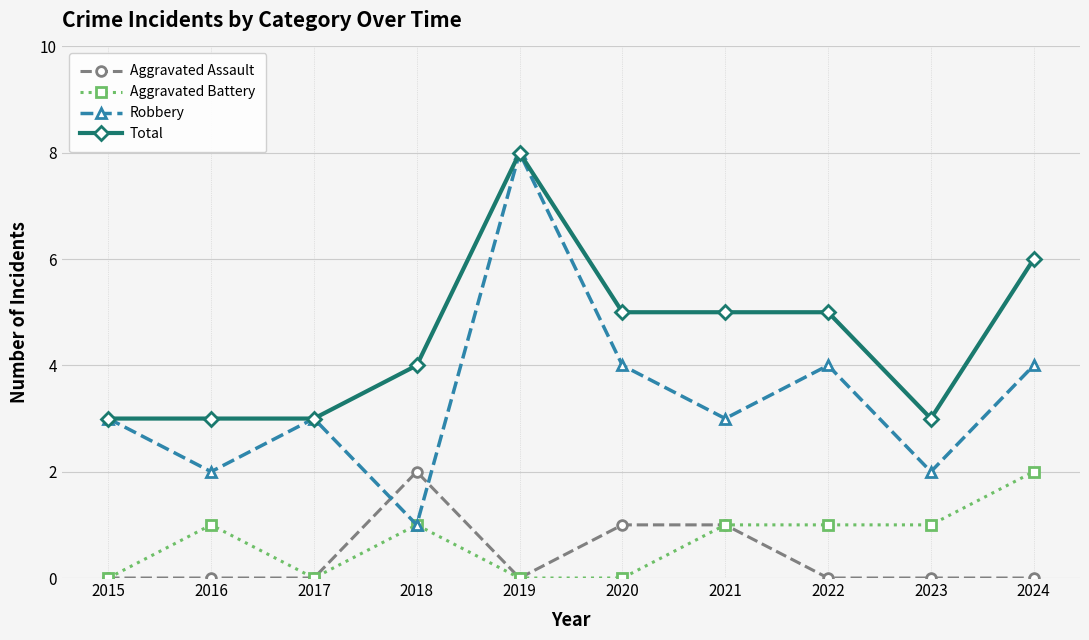

How many lines are shown in the chart?

4